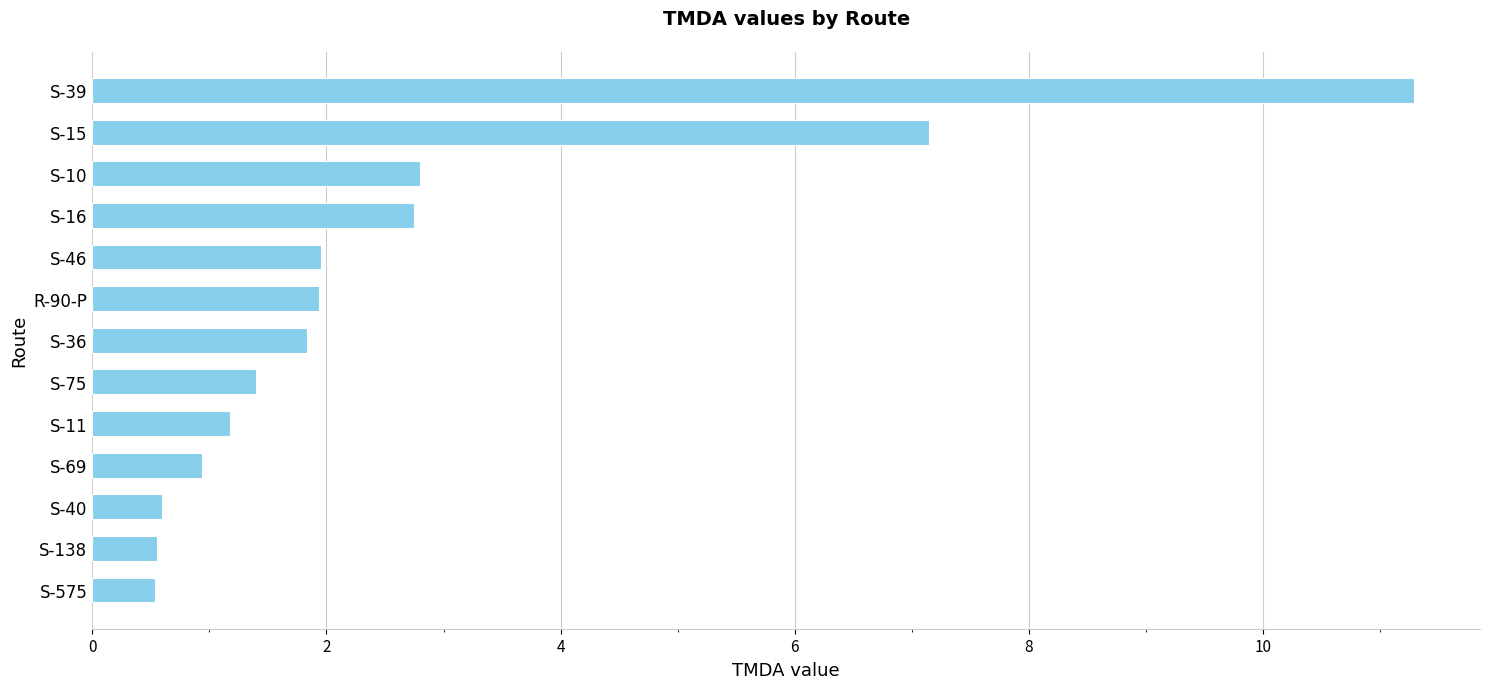

What is the minimum value shown in the chart?

0.5